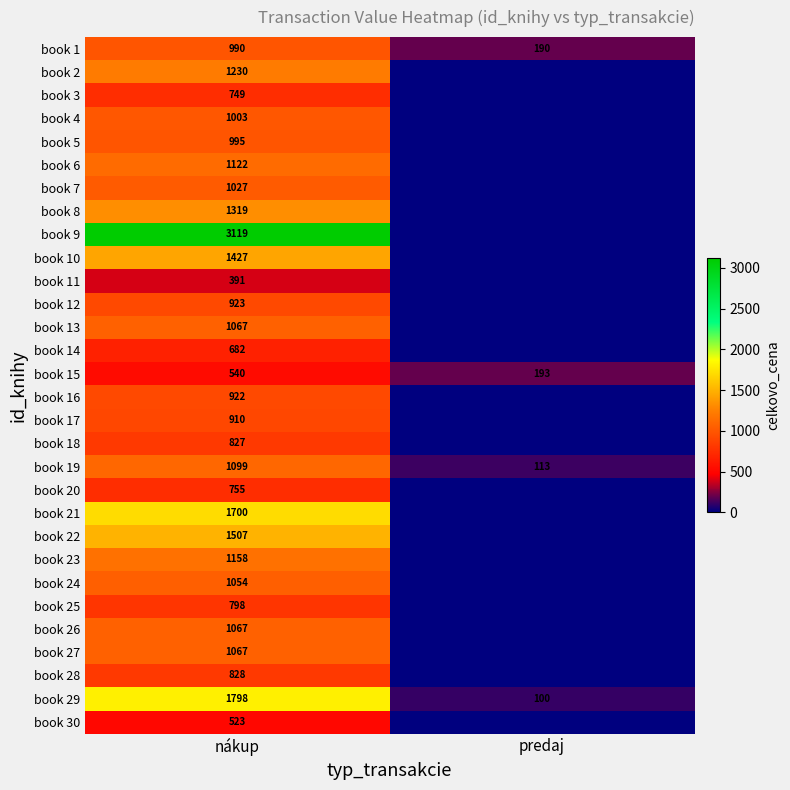

Between nákup and predaj, which is larger?

nákup